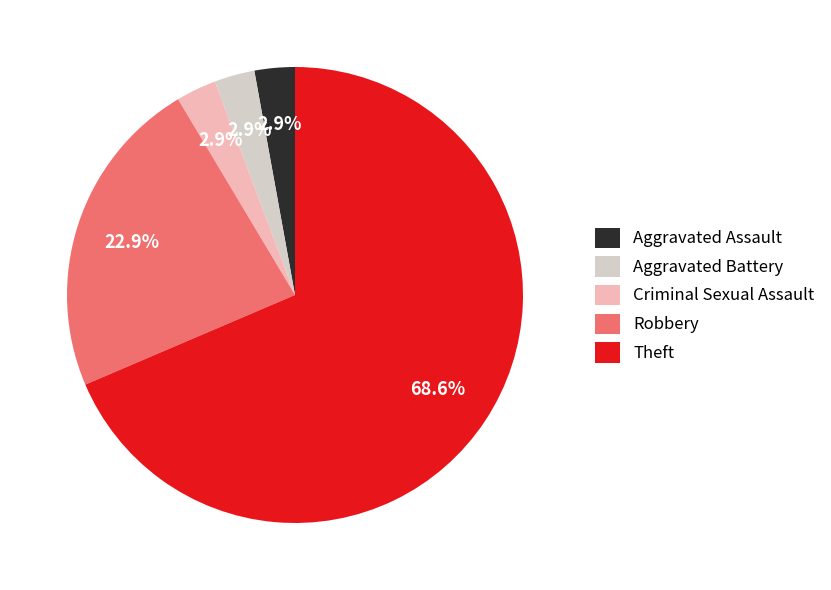

What is the ratio of the value at Aggravated Battery to the value at Aggravated Assault?

1.0